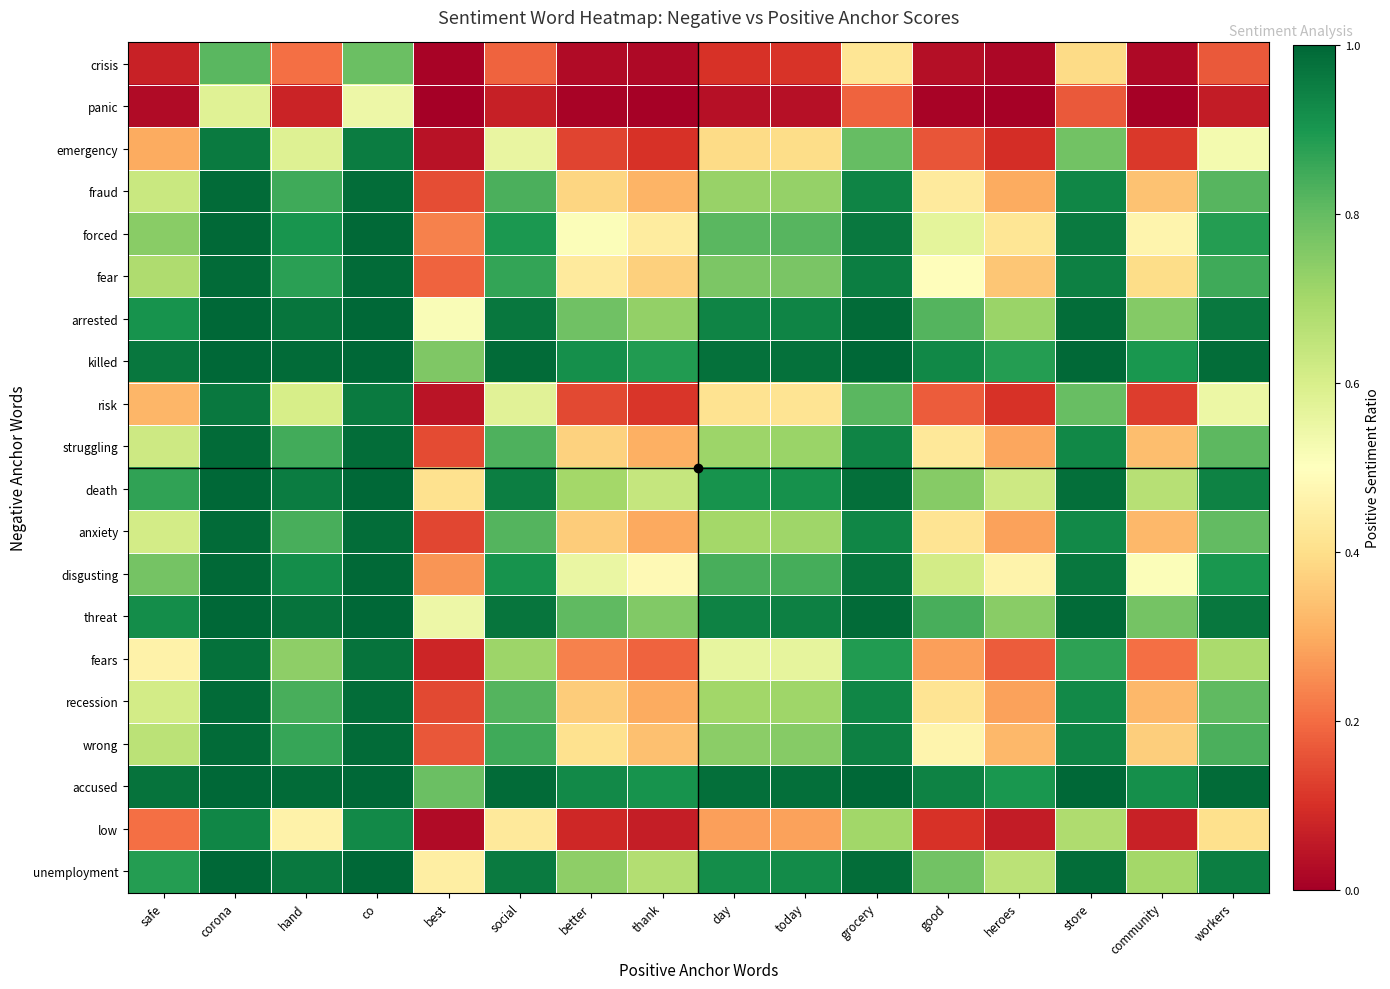

How many distinct data groups are displayed?

20